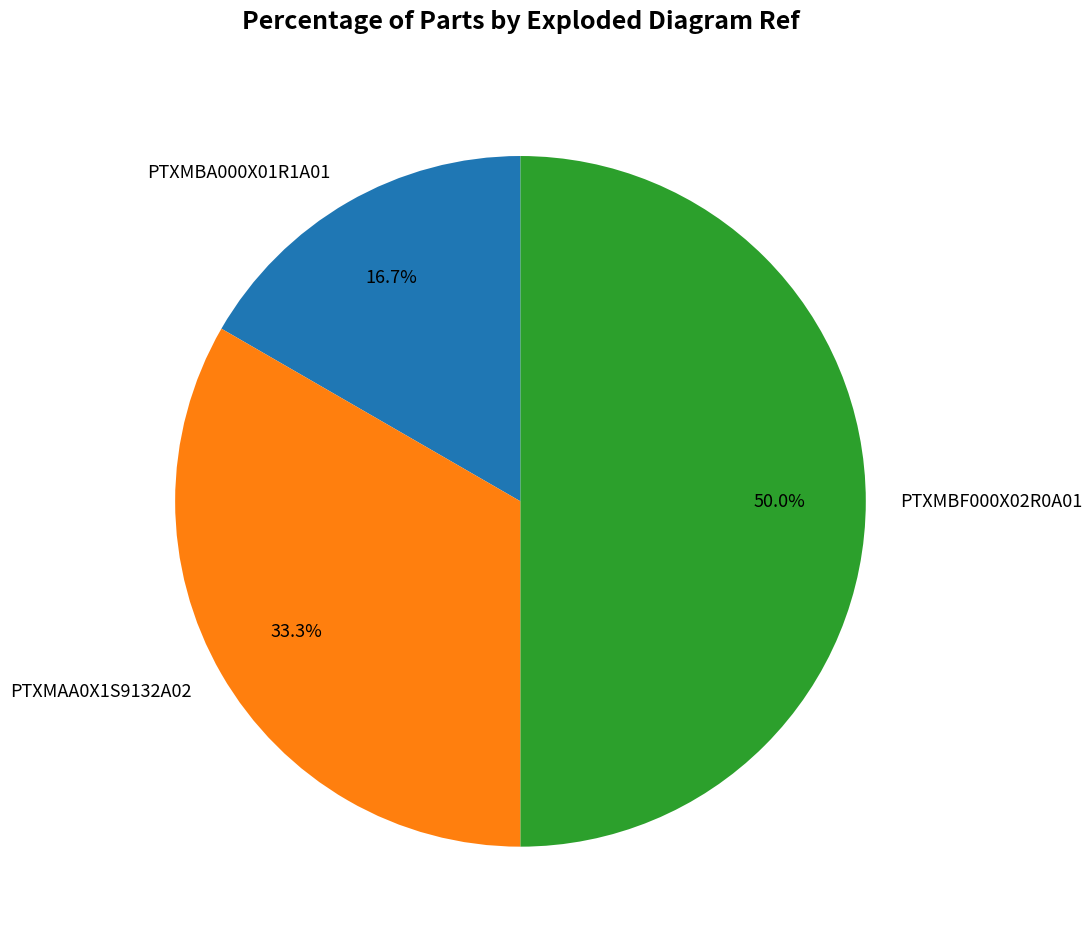

Does PTXMBA000X01R1A01 represent more than half of the total?

No